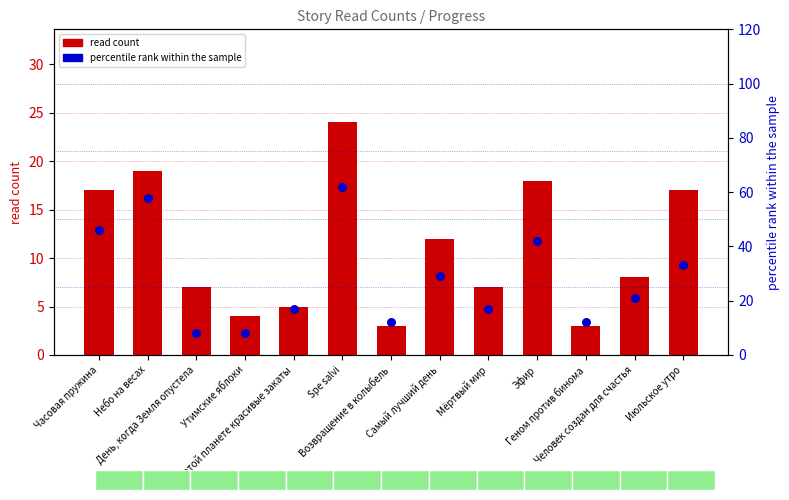

At which category is the sum across all series the highest?

Spe salvi